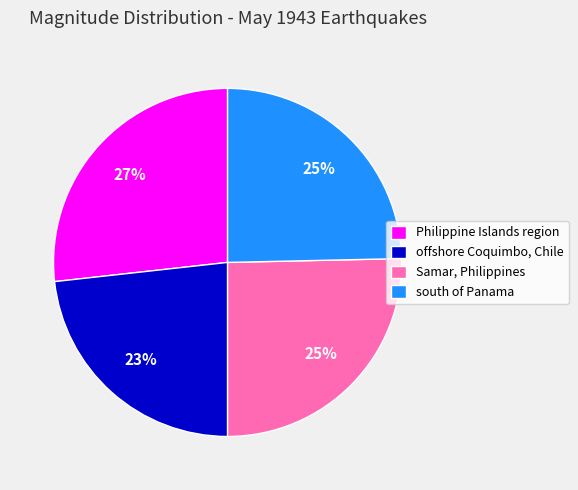

To the nearest percent, what is the combined percentage of offshore Coquimbo, Chile and Philippine Islands region?

50%